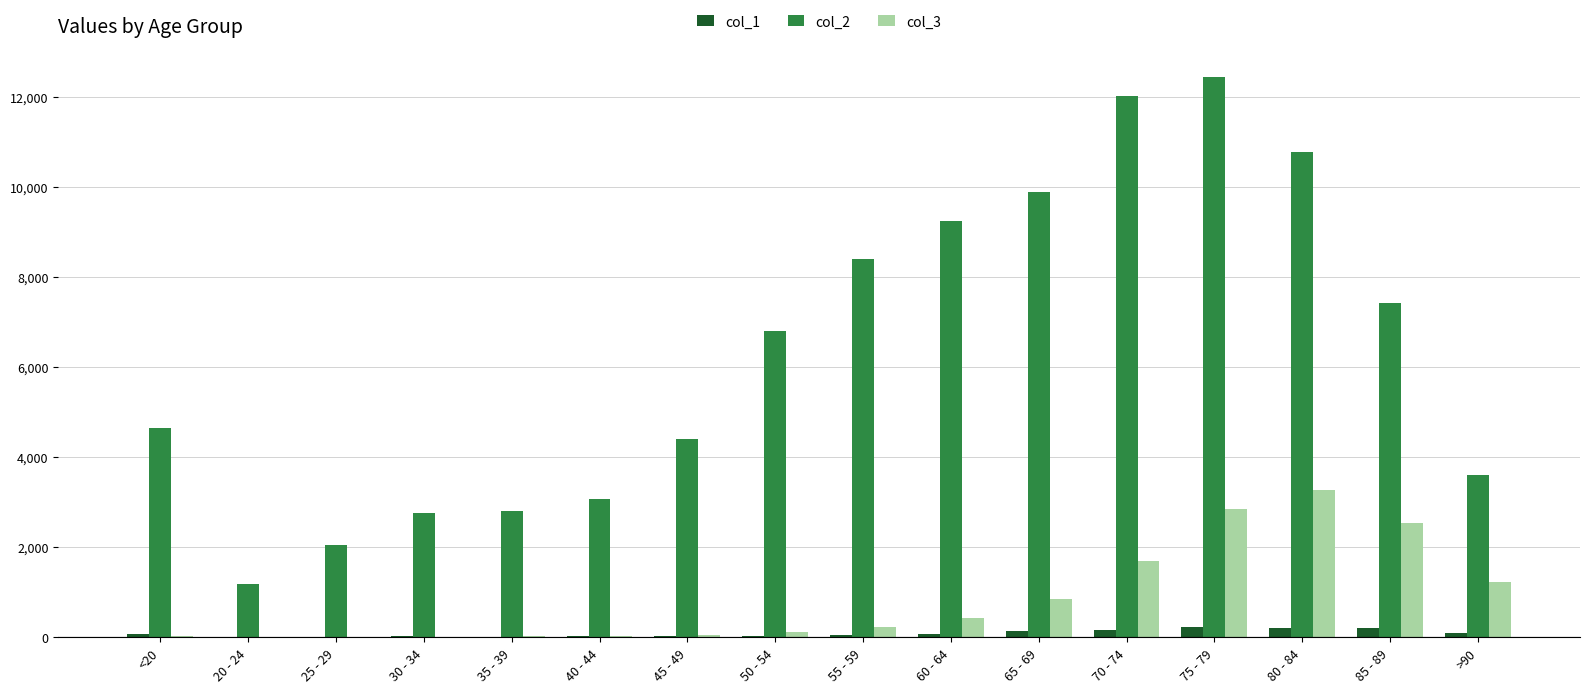

Is the value of col_3 at 50 - 54 greater than the value of col_2 at 70 - 74?

No